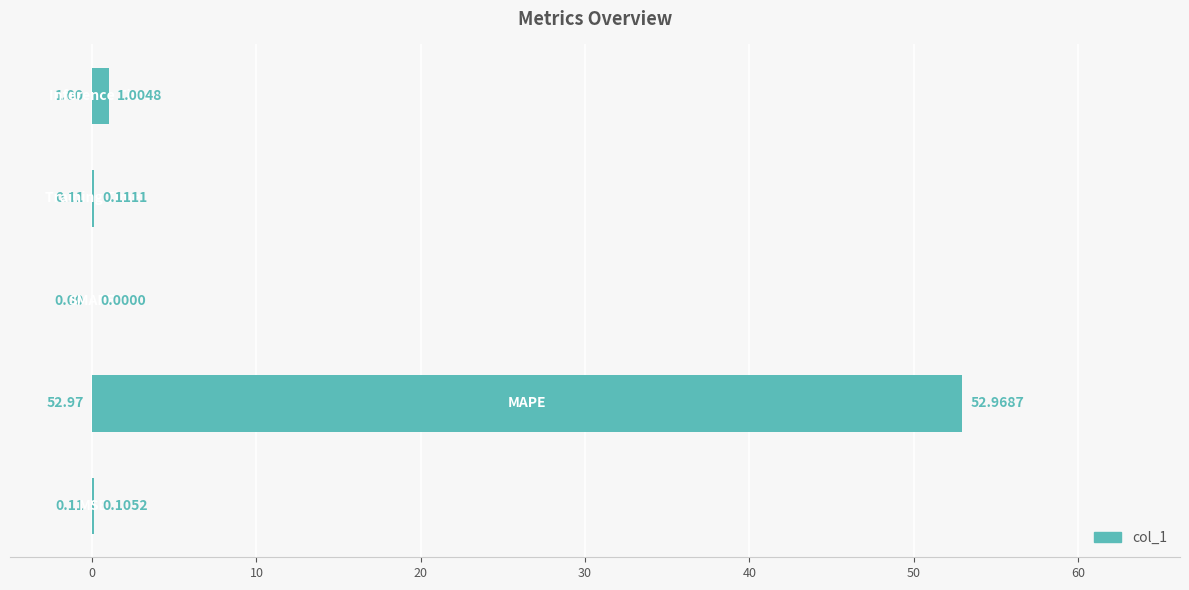

What is the sum of all values?

54.2